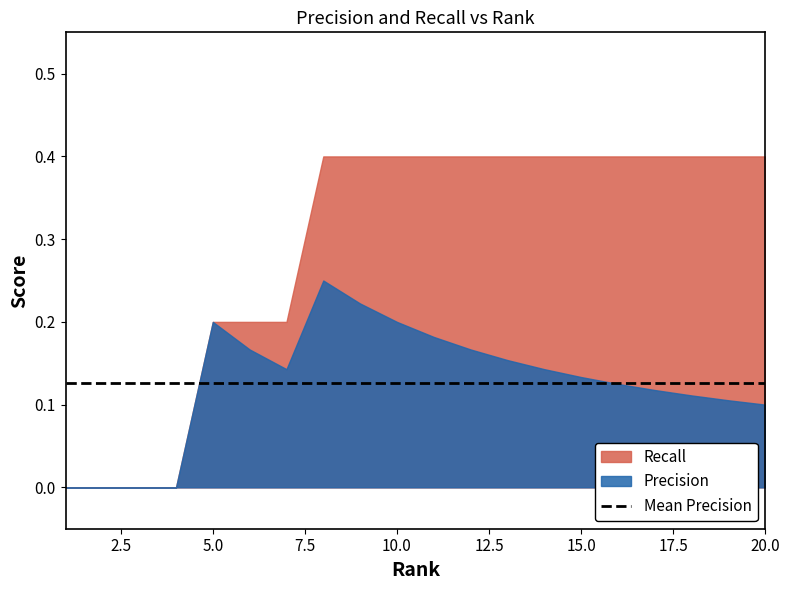

The value of Recall at 10 is 0.6. True or false?

False